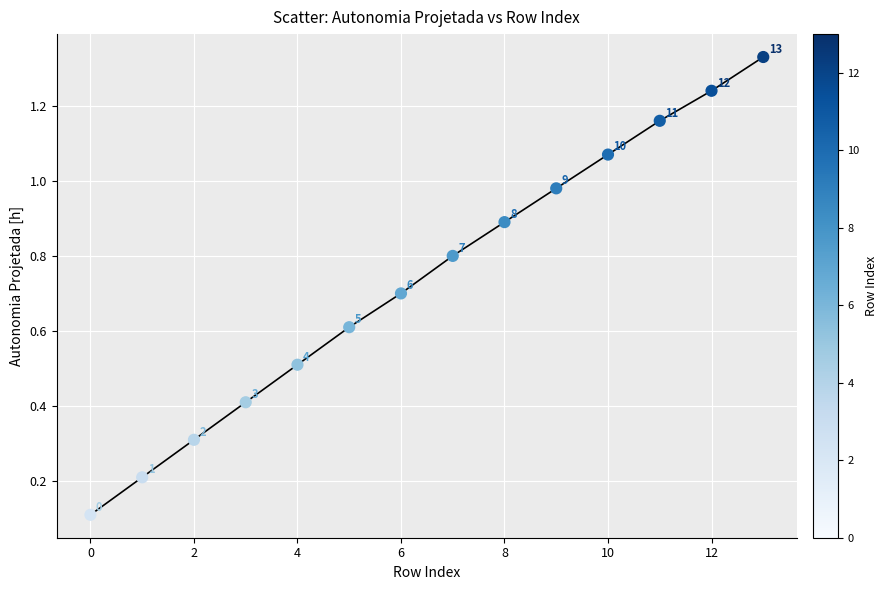

How many points are shown in the scatter plot?

14